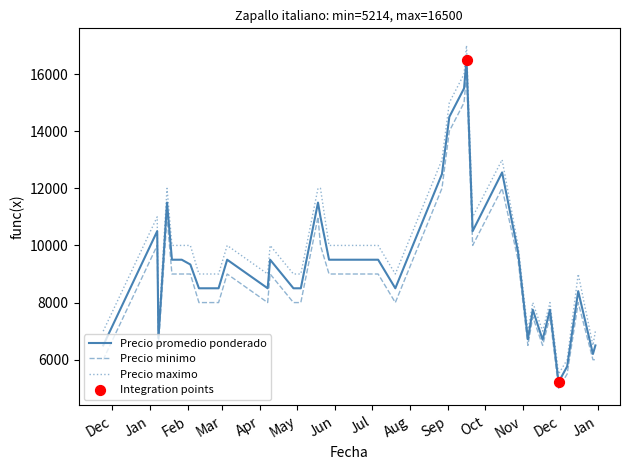

Which series has the largest range (max minus min)?

Precio maximo